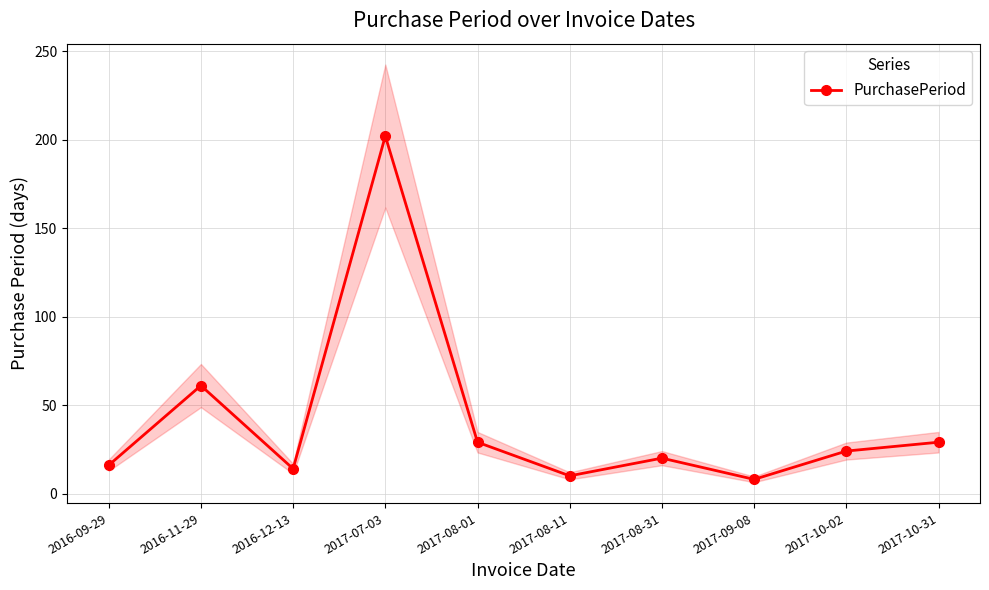

True or false: there are more than 1 points higher than both neighbors.

True